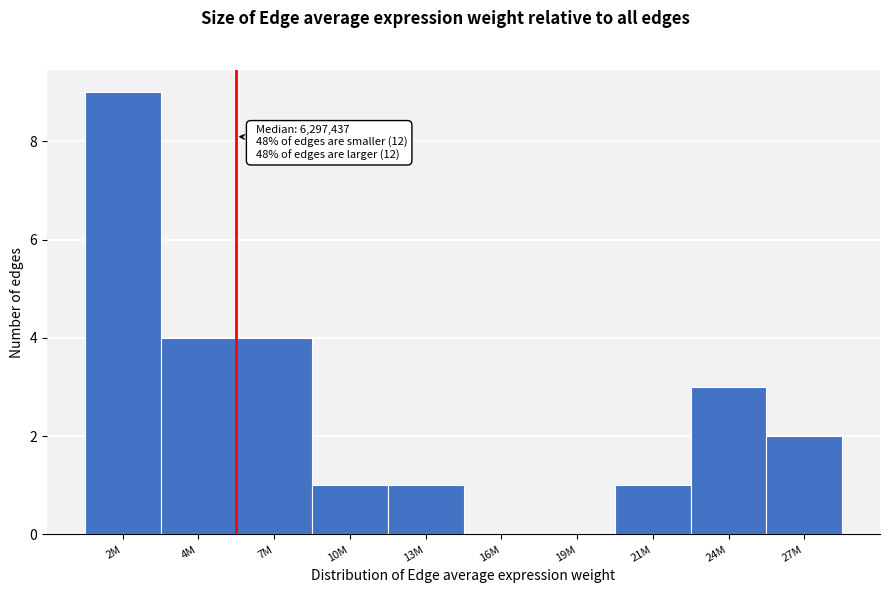

Reading left to right, extract all data points from this chart.

2M=9	4M=4	7M=4	10M=1	13M=1	16M=0	19M=0	21M=1	24M=3	27M=2